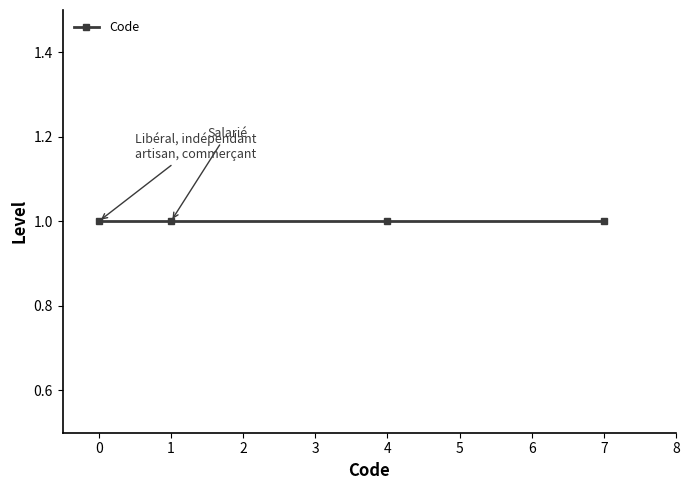

At which label is the value closest to 3?

1